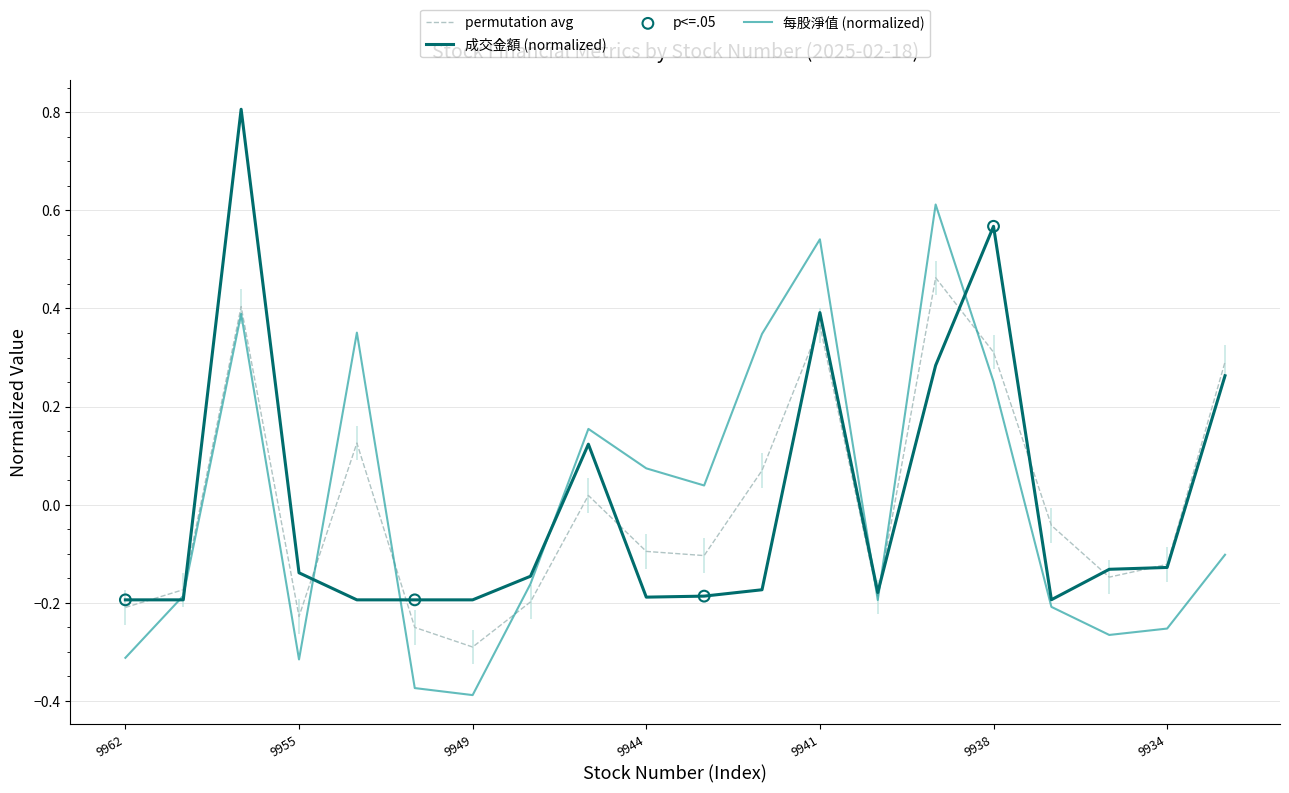

Which series contains the highest Y value?

成交金額